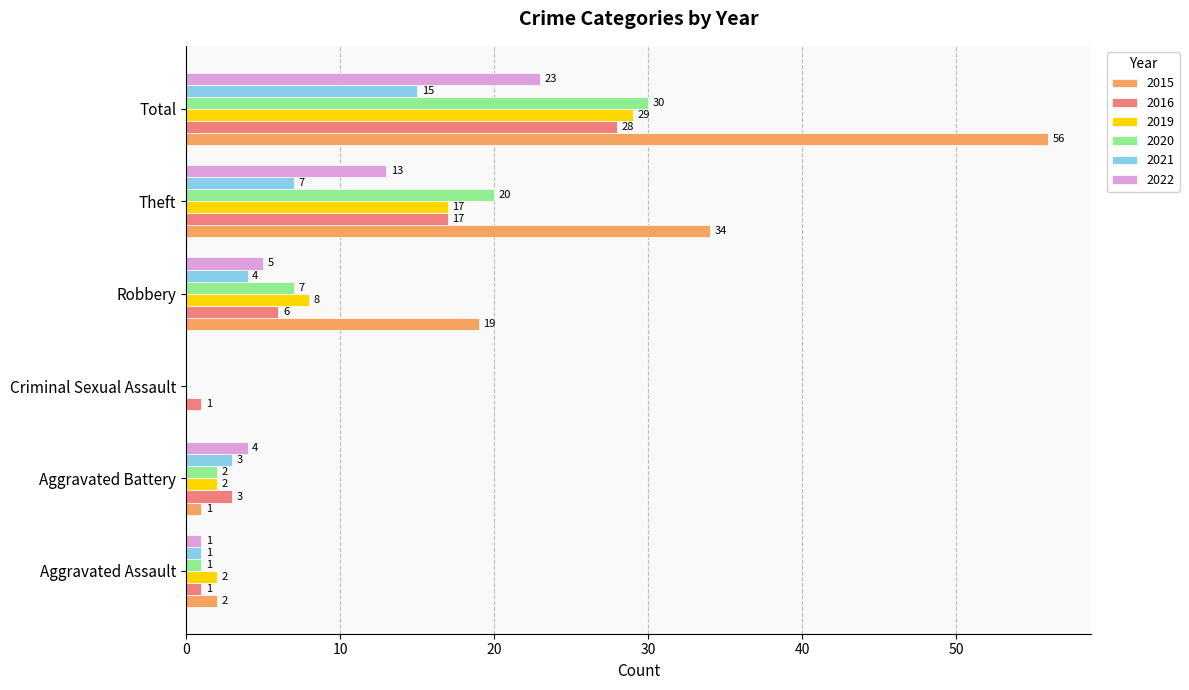

Which series has the largest total across all categories?

2015